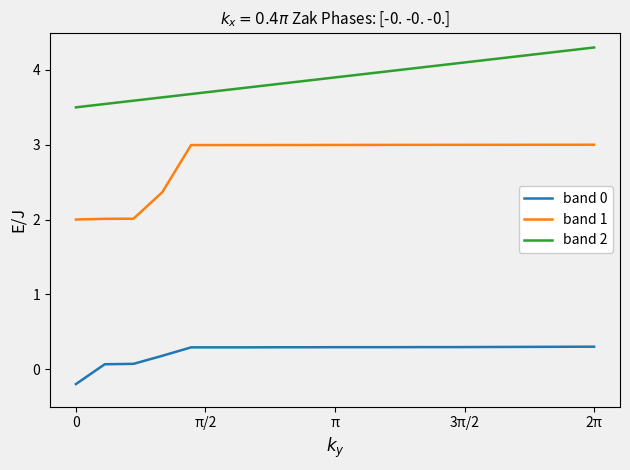

True or false: band 0 and band 1 cross at least once.

False